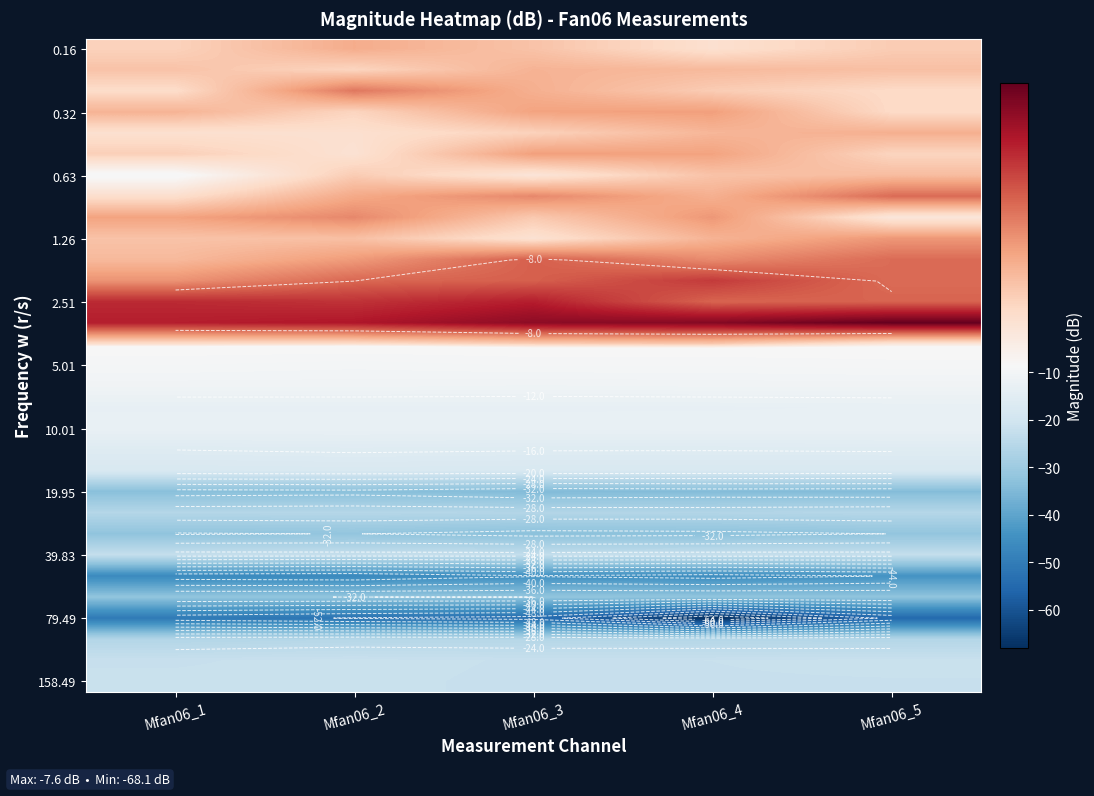

At which category is the sum across all series the highest?

Mfan06_2